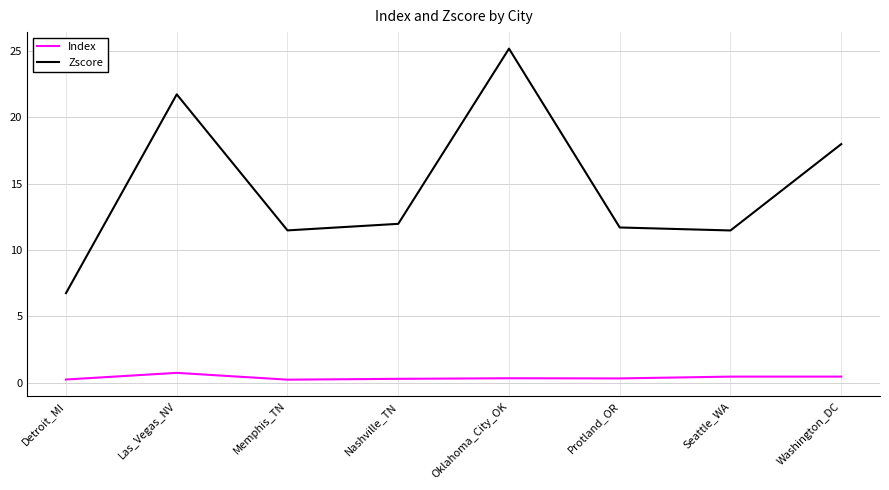

How many series are shown in this chart?

2